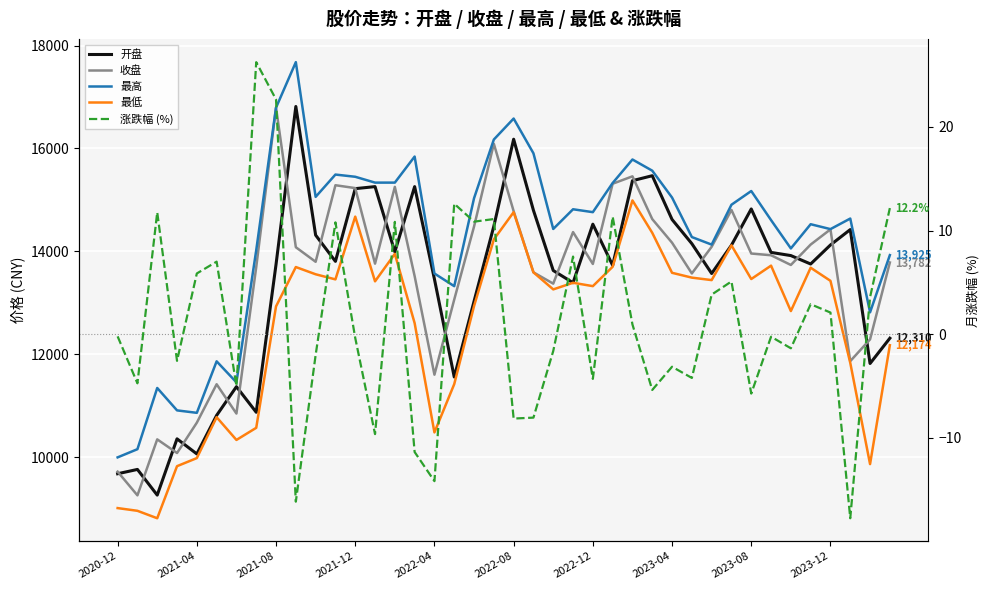

What is the difference between the 最高 values at 29 and 11?

1214.8